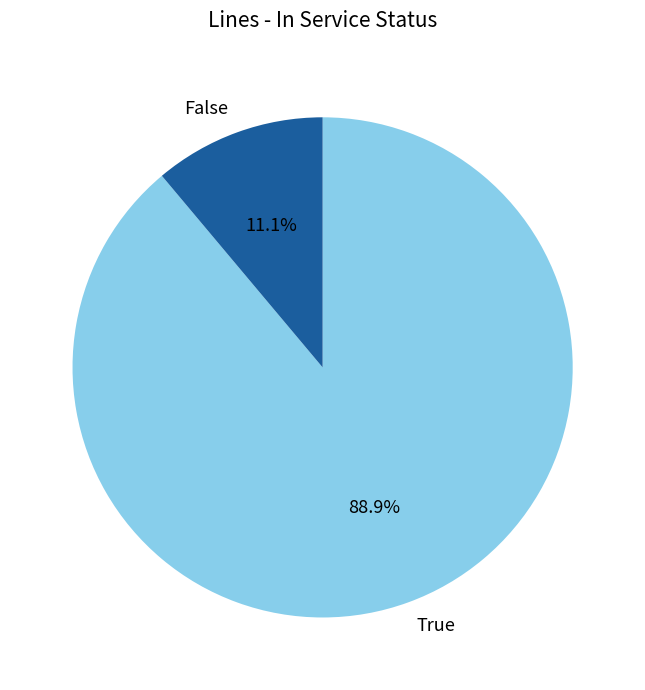

Is it true that True is 89% of the pie?

True